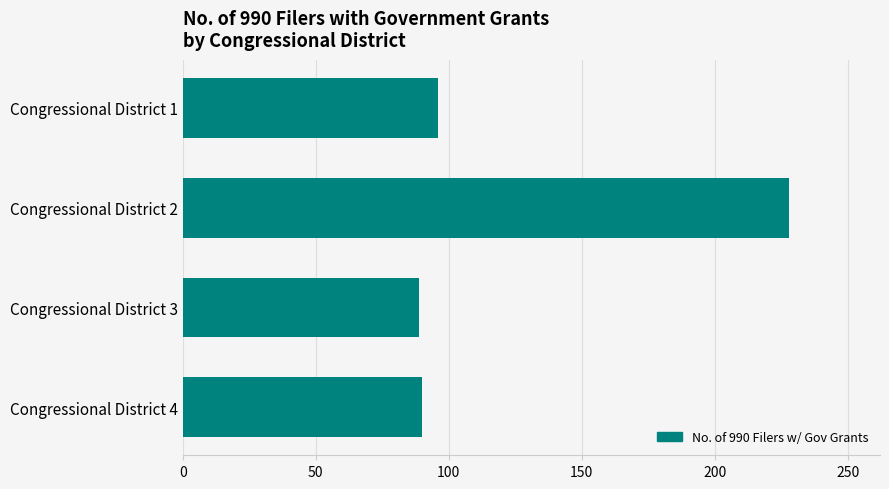

What is the difference between the second highest and minimum values?

7